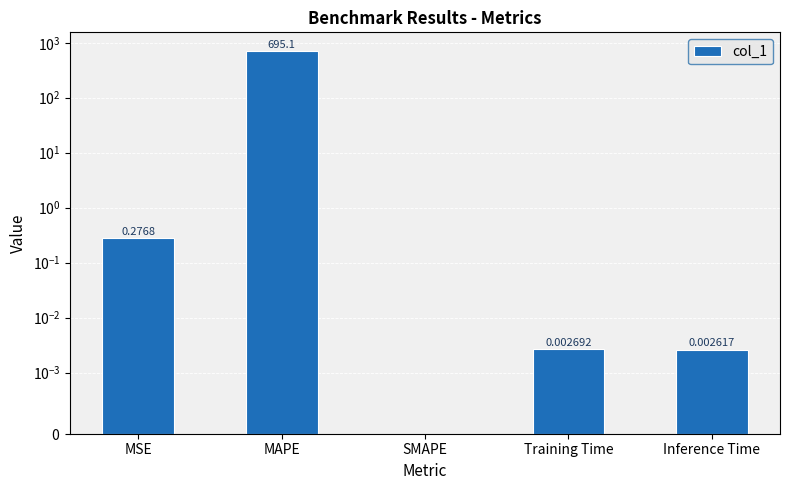

At which label is the value closest to 347?

MSE